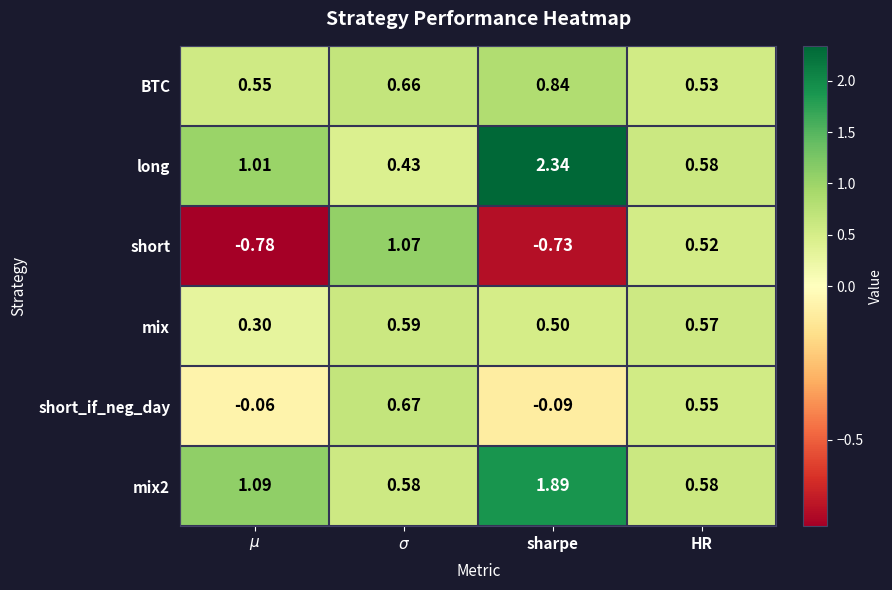

Which series has the largest range (max minus min)?

long